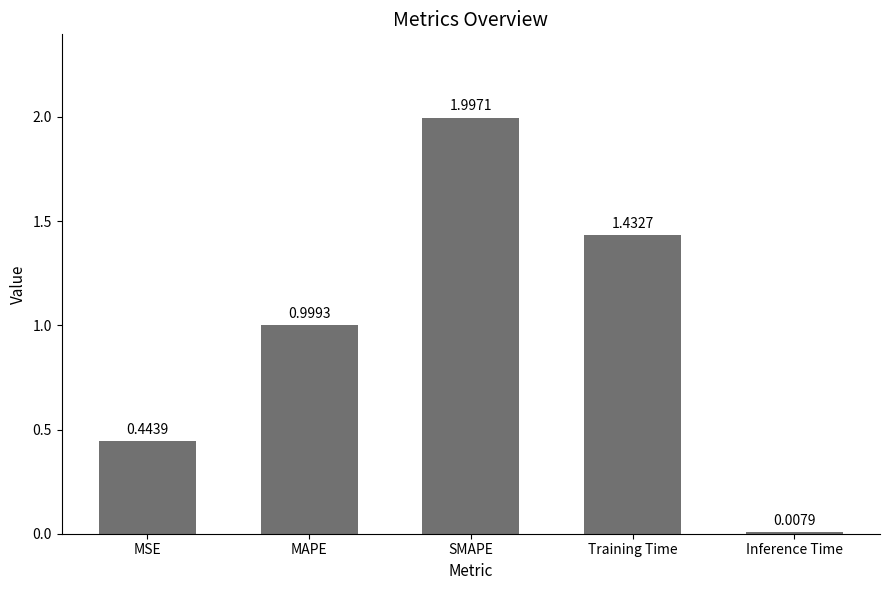

How many bars are there in total?

5